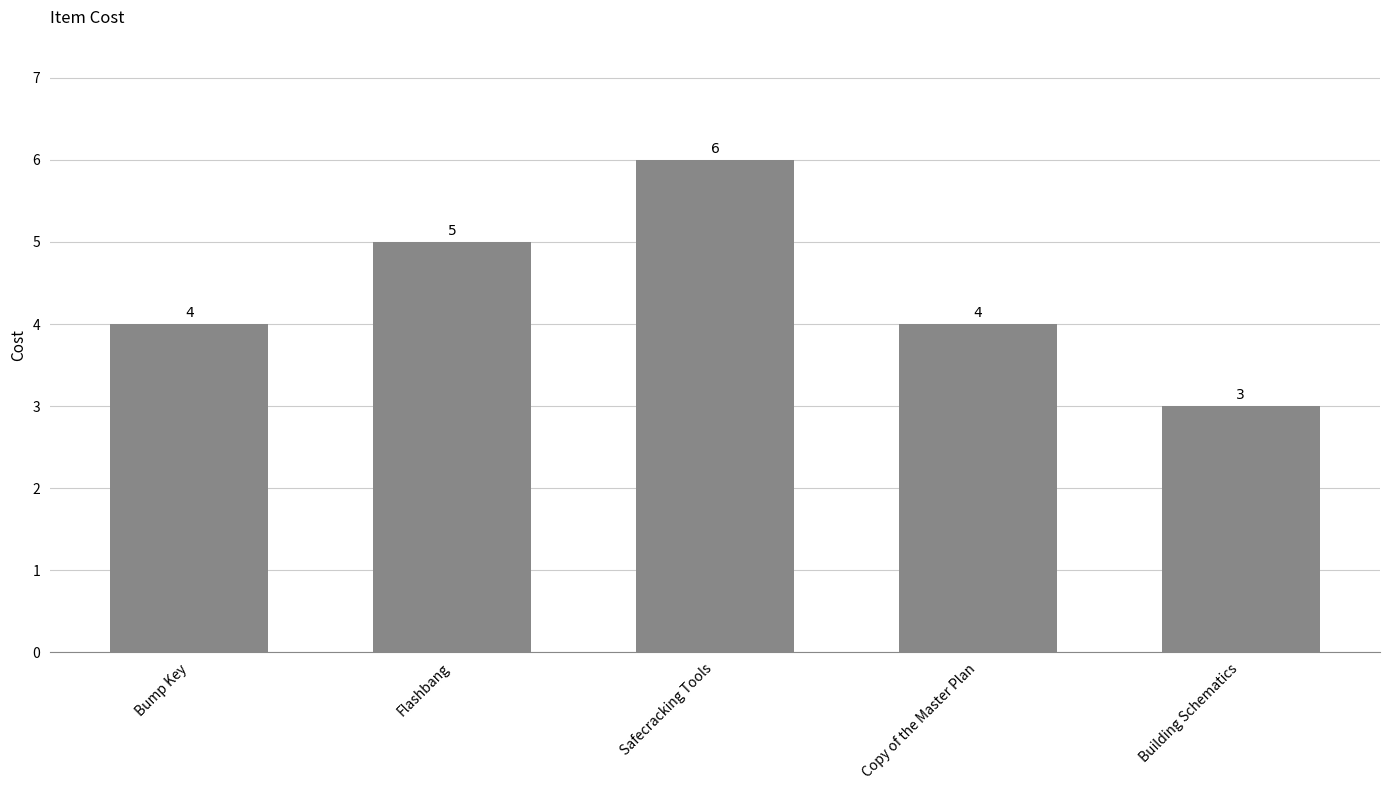

Reading left to right, transcribe all the data shown in this chart.

4	5	6	4	3